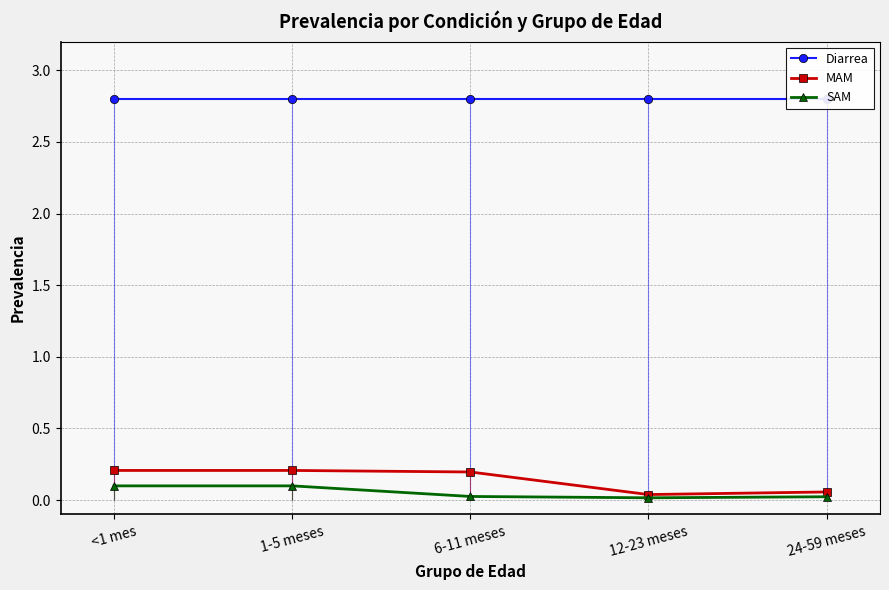

What is the average value of the MAM series?

0.1